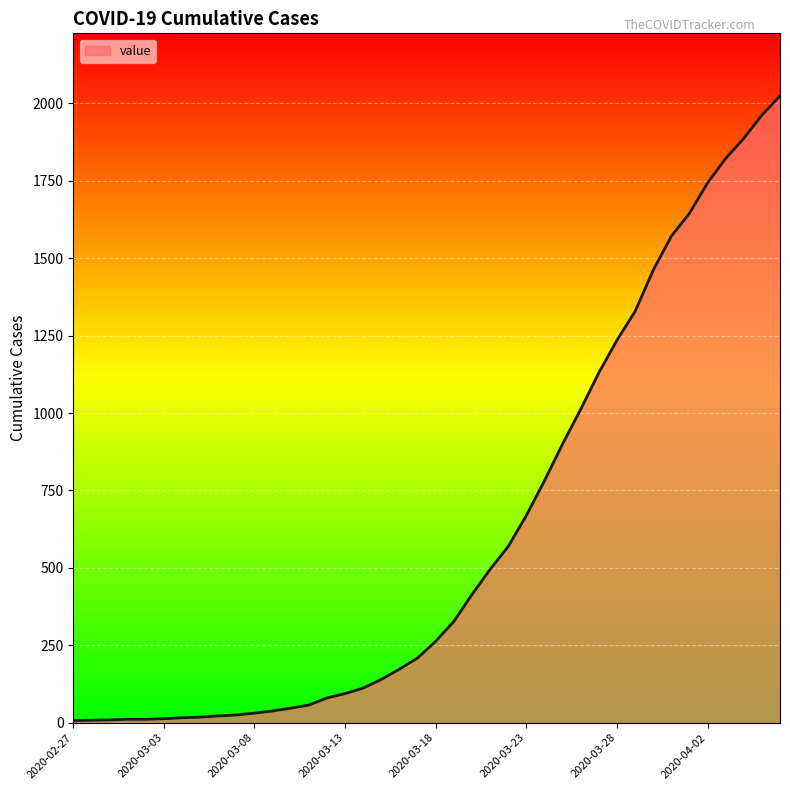

What is the maximum value shown in the chart?

2024